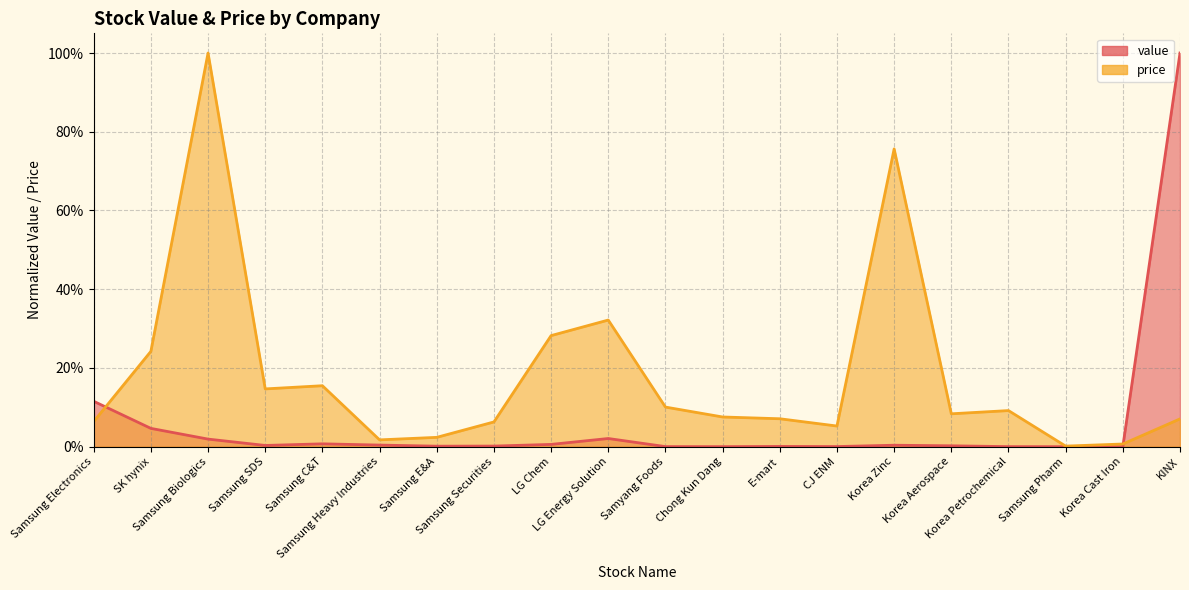

What value does the price series have at E-mart?

0.1